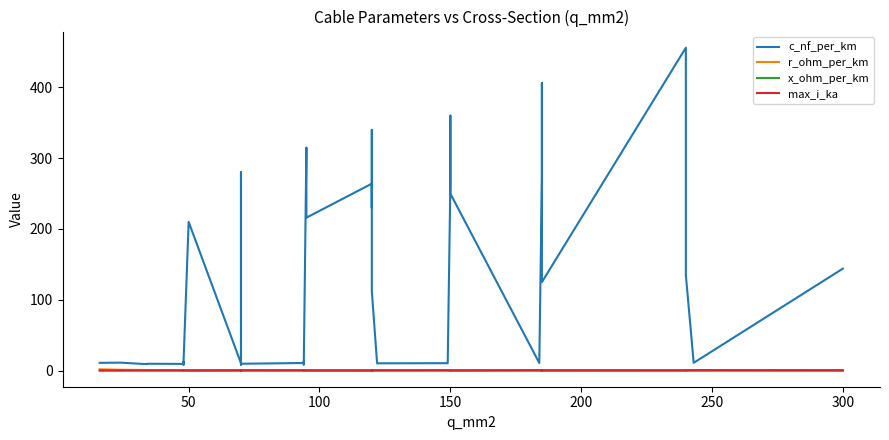

Reading left to right, transcribe all the data shown in this chart.

c_nf_per_km: 11.0	11.2	9.2	9.7	9.5	12.2	10.1	8.0	210.0	10.4	280.0	190.0	8.4	9.7	10.8	13.2	8.7	10.0	315.0	216.0	264.0	230.0	340.0	112.0	11.1	10.3	10.5	11.2	261.0	360.0	250.0	10.8	273.0	406.0	125.0	456.0	304.0	135.0	11.0	144.0
r_ohm_per_km: 1.9	1.2	0.8	0.8	0.6	0.6	0.6	0.6	0.6	0.4	0.4	0.4	0.4	0.4	0.3	0.3	0.3	0.3	0.3	0.3	0.2	0.3	0.3	0.2	0.2	0.2	0.2	0.2	0.2	0.2	0.2	0.2	0.2	0.2	0.1	0.1	0.1	0.1	0.1	0.1
x_ohm_per_km: 0.3	0.3	0.4	0.4	0.4	0.3	0.3	0.5	0.1	0.3	0.1	0.1	0.5	0.4	0.3	0.3	0.4	0.3	0.1	0.1	0.1	0.1	0.1	0.2	0.3	0.3	0.3	0.3	0.1	0.1	0.1	0.3	0.1	0.1	0.2	0.1	0.1	0.1	0.3	0.1
max_i_ka: 0.1	0.1	0.2	0.2	0.2	0.2	0.2	0.2	0.1	0.3	0.2	0.2	0.3	0.3	0.3	0.3	0.3	0.3	0.2	0.3	0.2	0.3	0.3	0.4	0.4	0.4	0.5	0.5	0.3	0.3	0.3	0.5	0.4	0.4	0.5	0.4	0.4	0.5	0.6	0.6